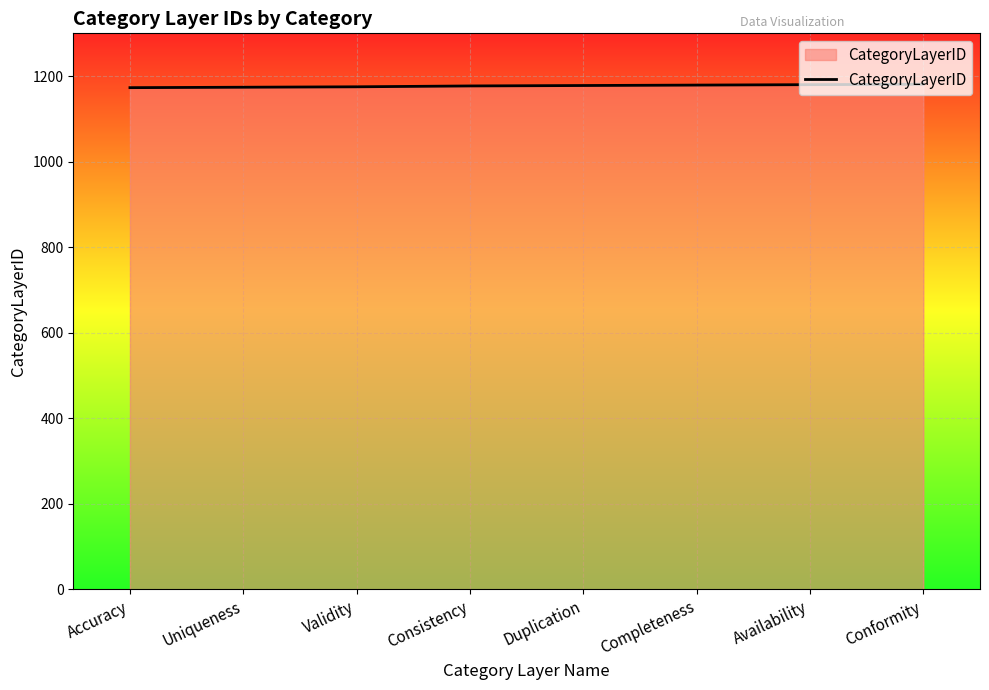

How many values are between 1175 and 1180?

5